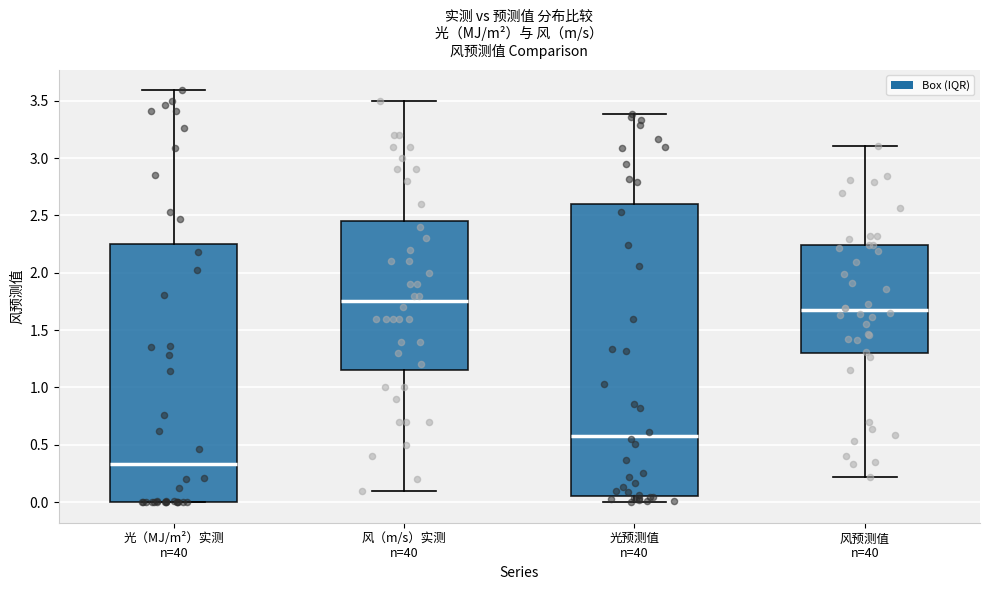

Reading left to right, read every box against the y-axis: the position of its median line, the range the box covers, and the ends of its whiskers. The values are not printed on the chart, so give them approximately, as read against the axis.

光（MJ/m²）实测 n=40: median 0.35, box 0.00 to 2.25, whiskers 0.00 to 3.60
风（m/s）实测 n=40: median 1.75, box 1.15 to 2.45, whiskers 0.10 to 3.50
光预测值 n=40: median 0.60, box 0.05 to 2.60, whiskers 0.00 to 3.40
风预测值 n=40: median 1.65, box 1.30 to 2.25, whiskers 0.20 to 3.10